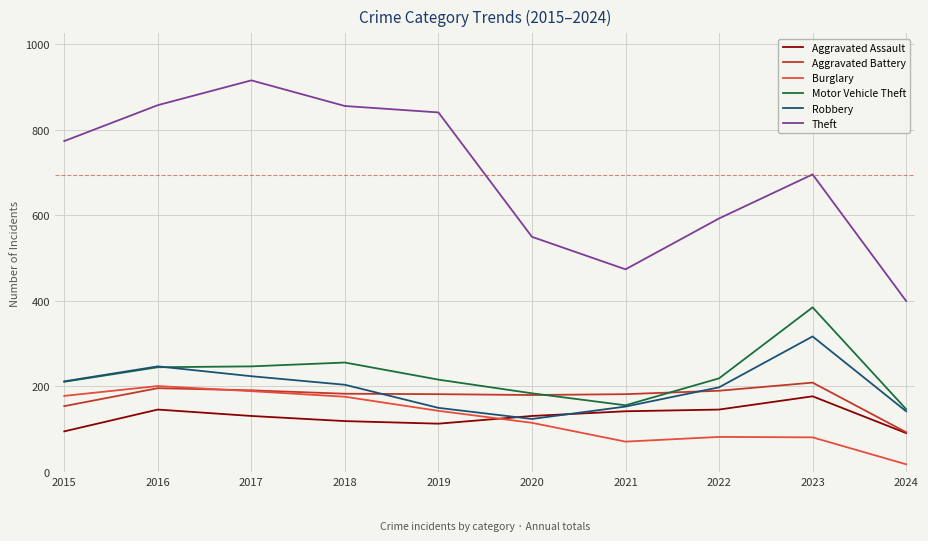

Is it true that Aggravated Battery equals 128 at 2023?

False